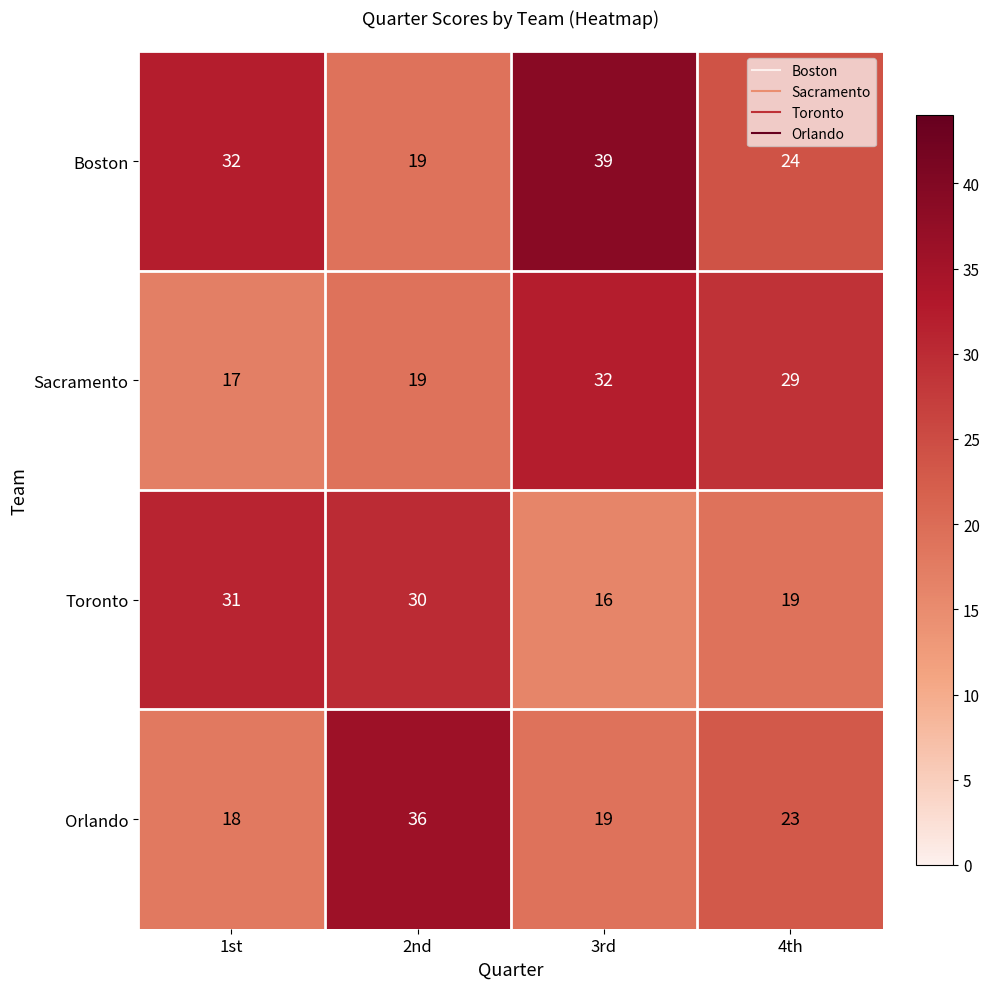

What is the greatest value displayed?

39